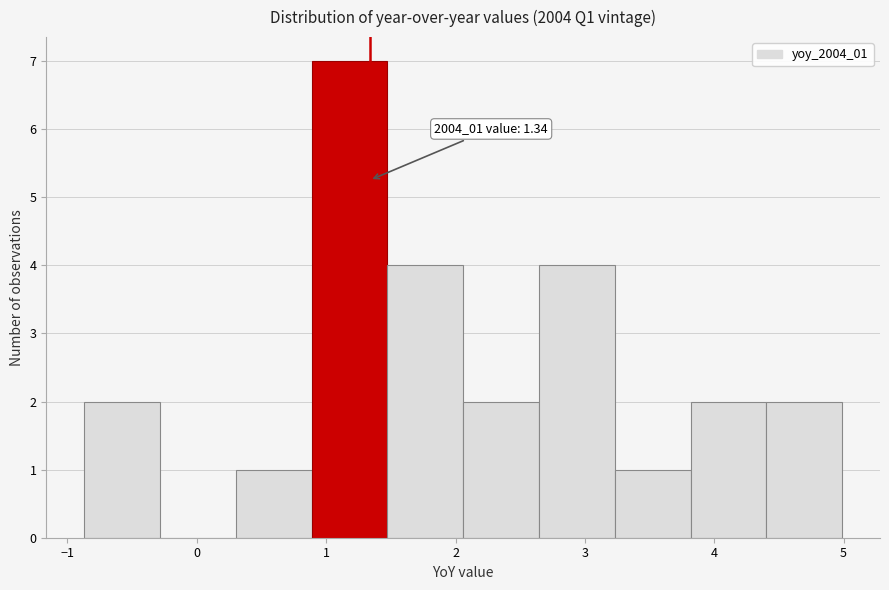

Which range on the x-axis has the tallest bar?

0.9 to 1.5